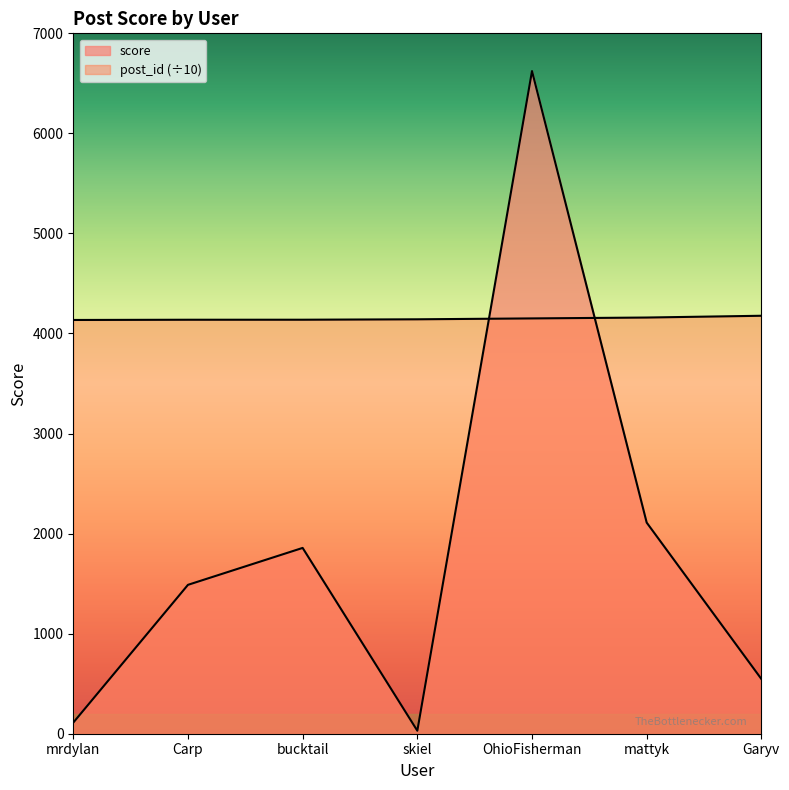

Read the post_id value at Garyv.

4177.3